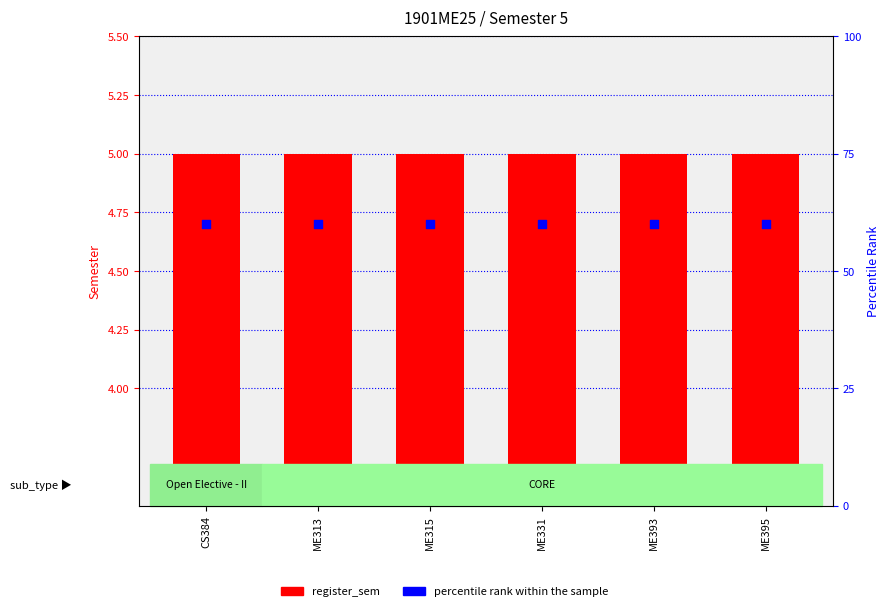

Which series has the largest total across all categories?

percentile rank within the sample